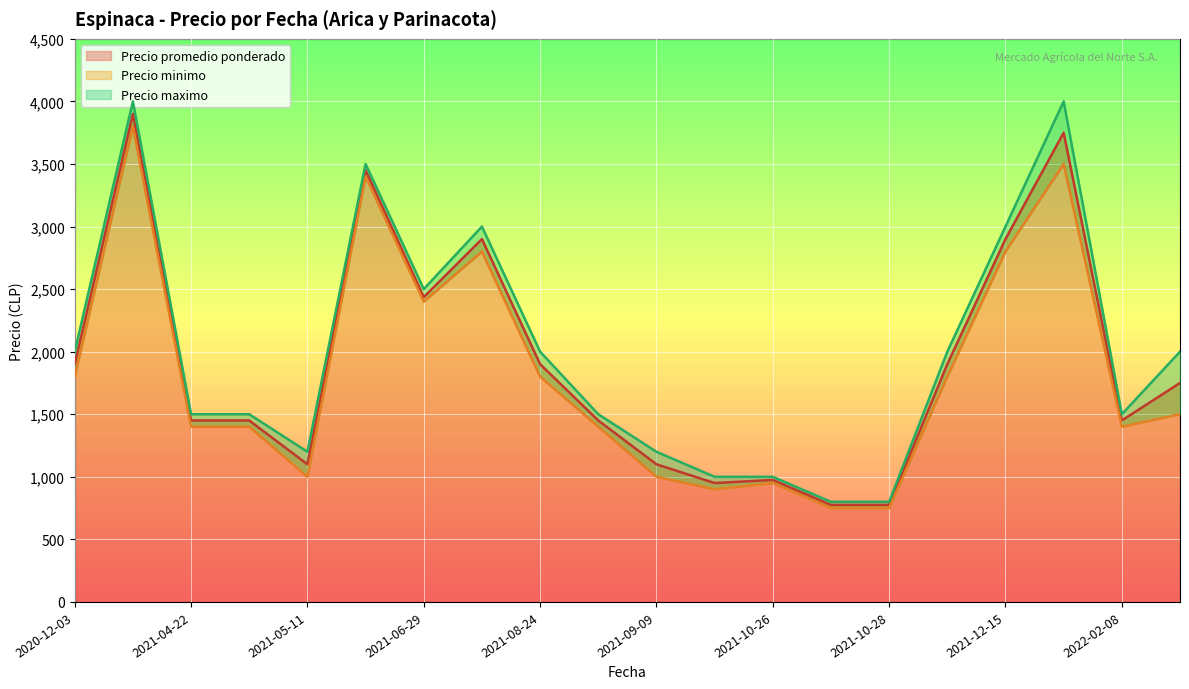

Where does the Precio promedio ponderado series first go above 1750?

2020-12-03